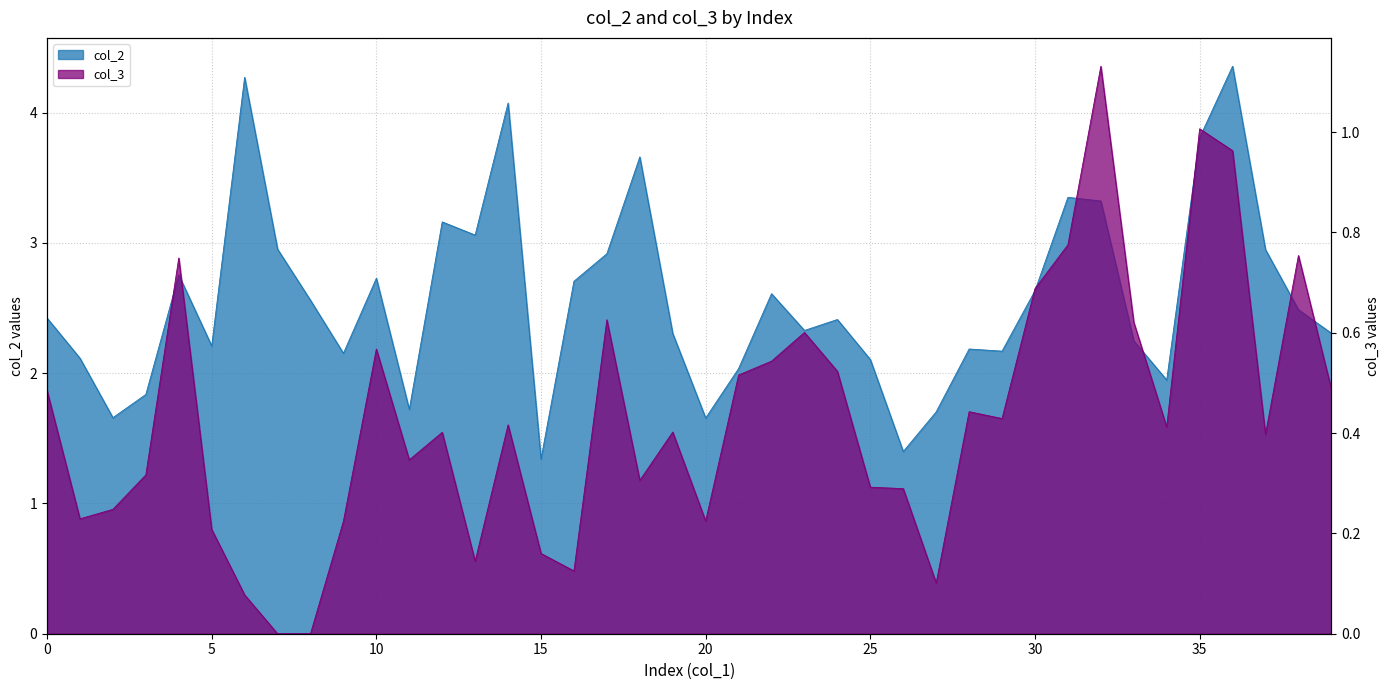

Count the number of data series in this chart.

2